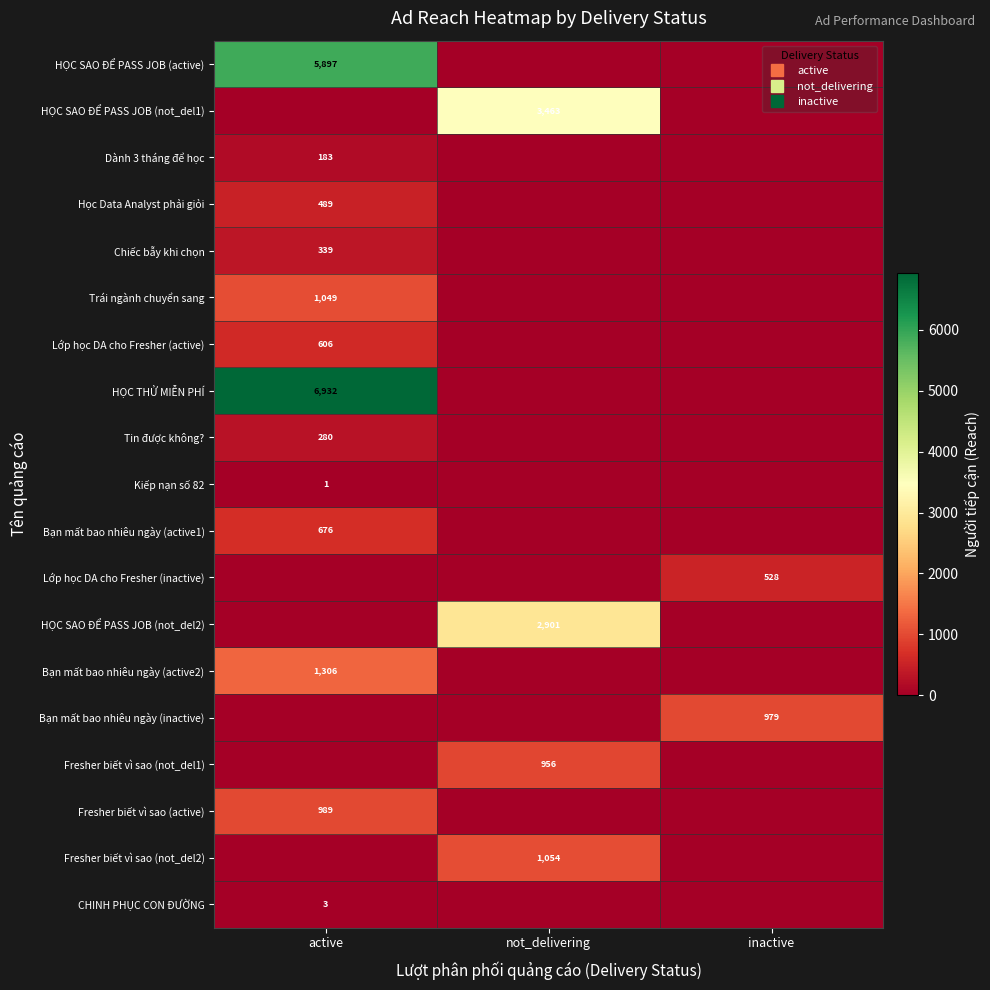

Is the value of Trái ngành chuyển sang at not_delivering greater than the value of Bạn mất bao nhiêu ngày (active2) at active?

No